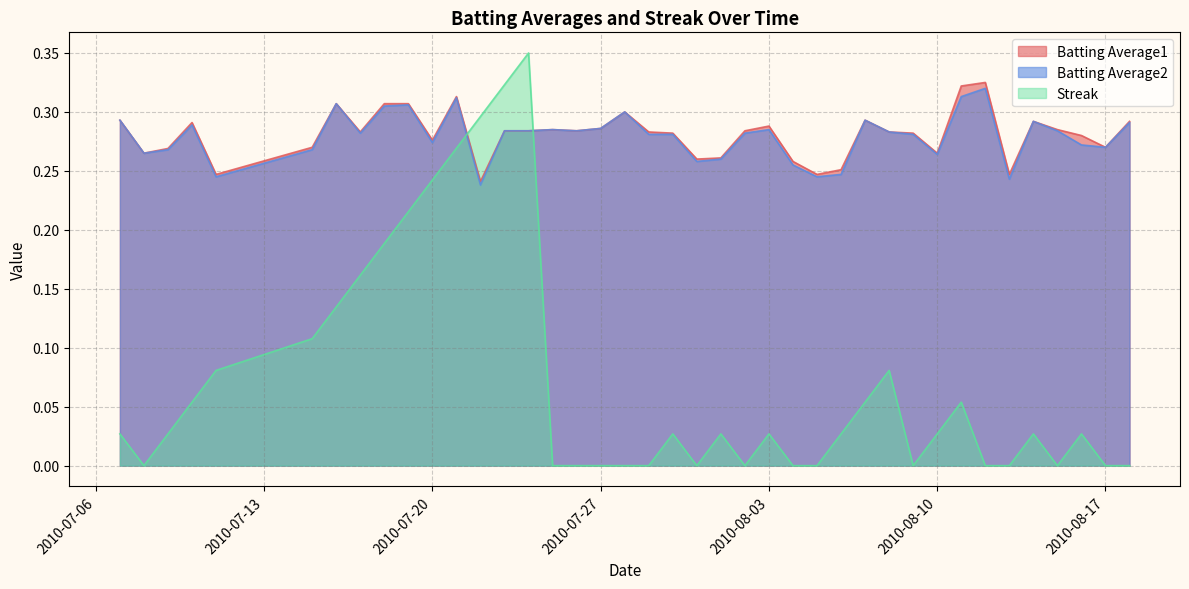

What is the label of the 35th point from the right?

2010-07-15